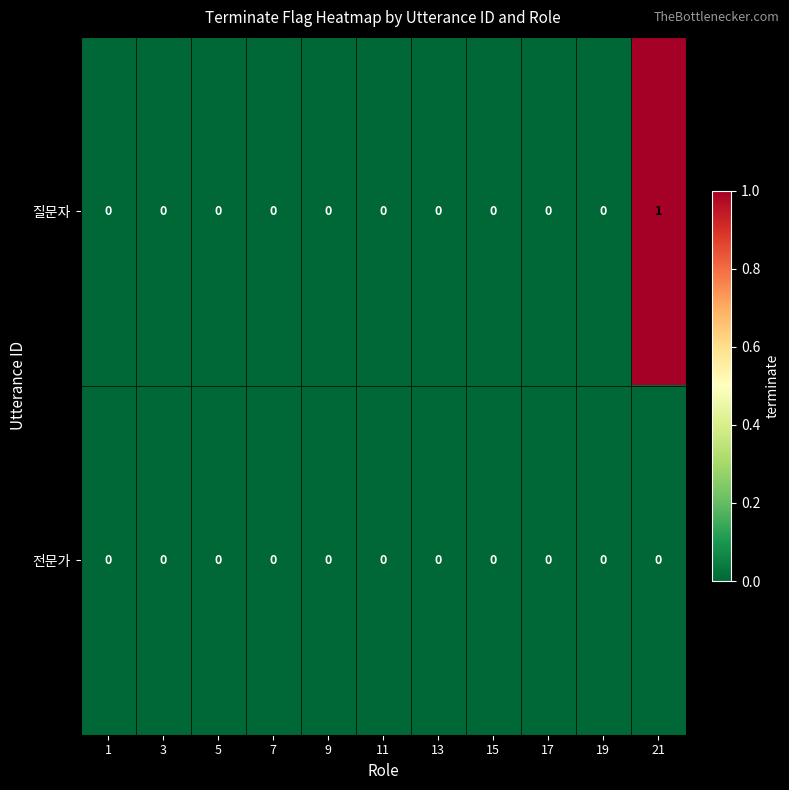

The 질문자 series shows 0 at 3. True or false?

True